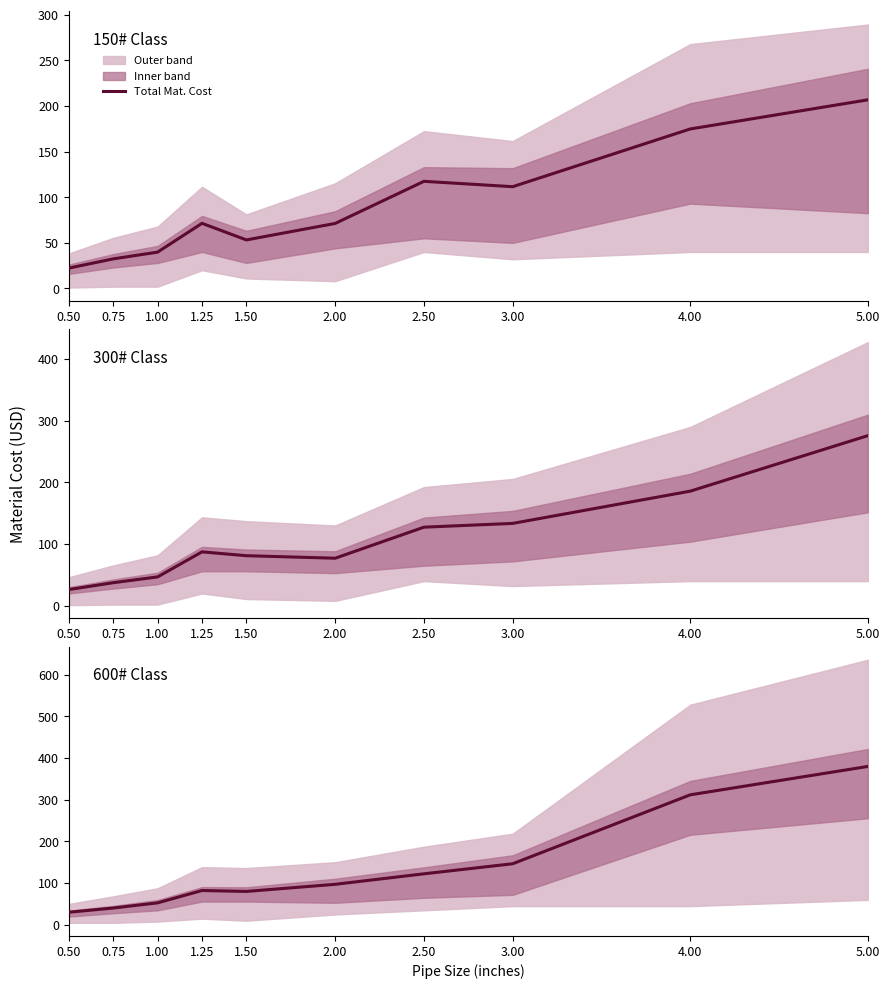

Reading left to right, what are all the values shown in this chart?

30.4	40.5	52.9	82.4	80.2	97.3	122.4	146.6	311.8	379.8